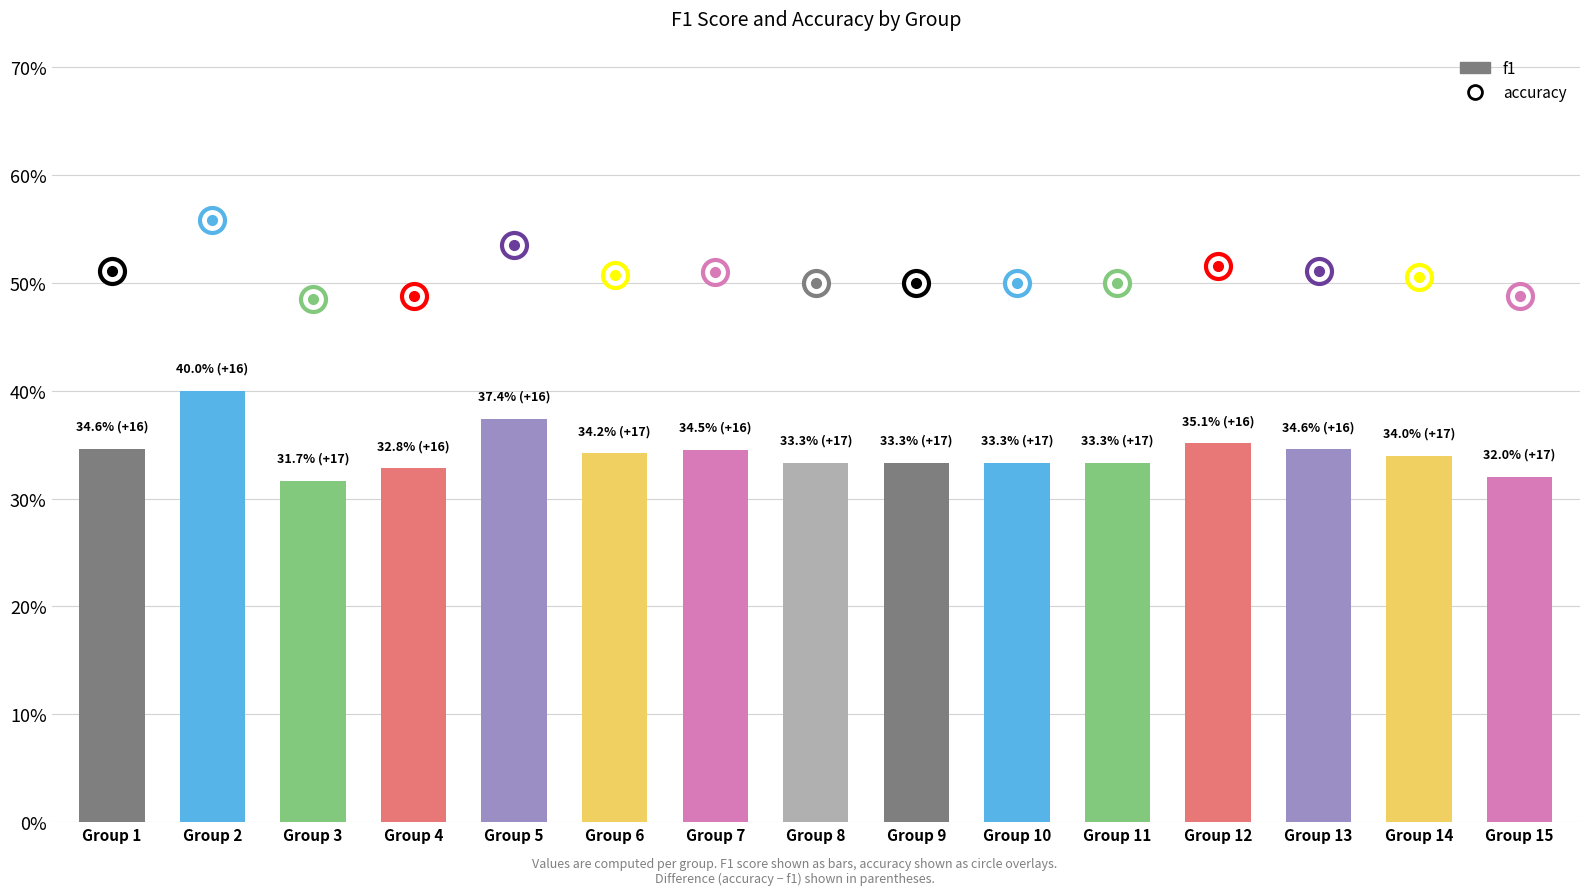

What is the maximum value shown in the chart?

0.4